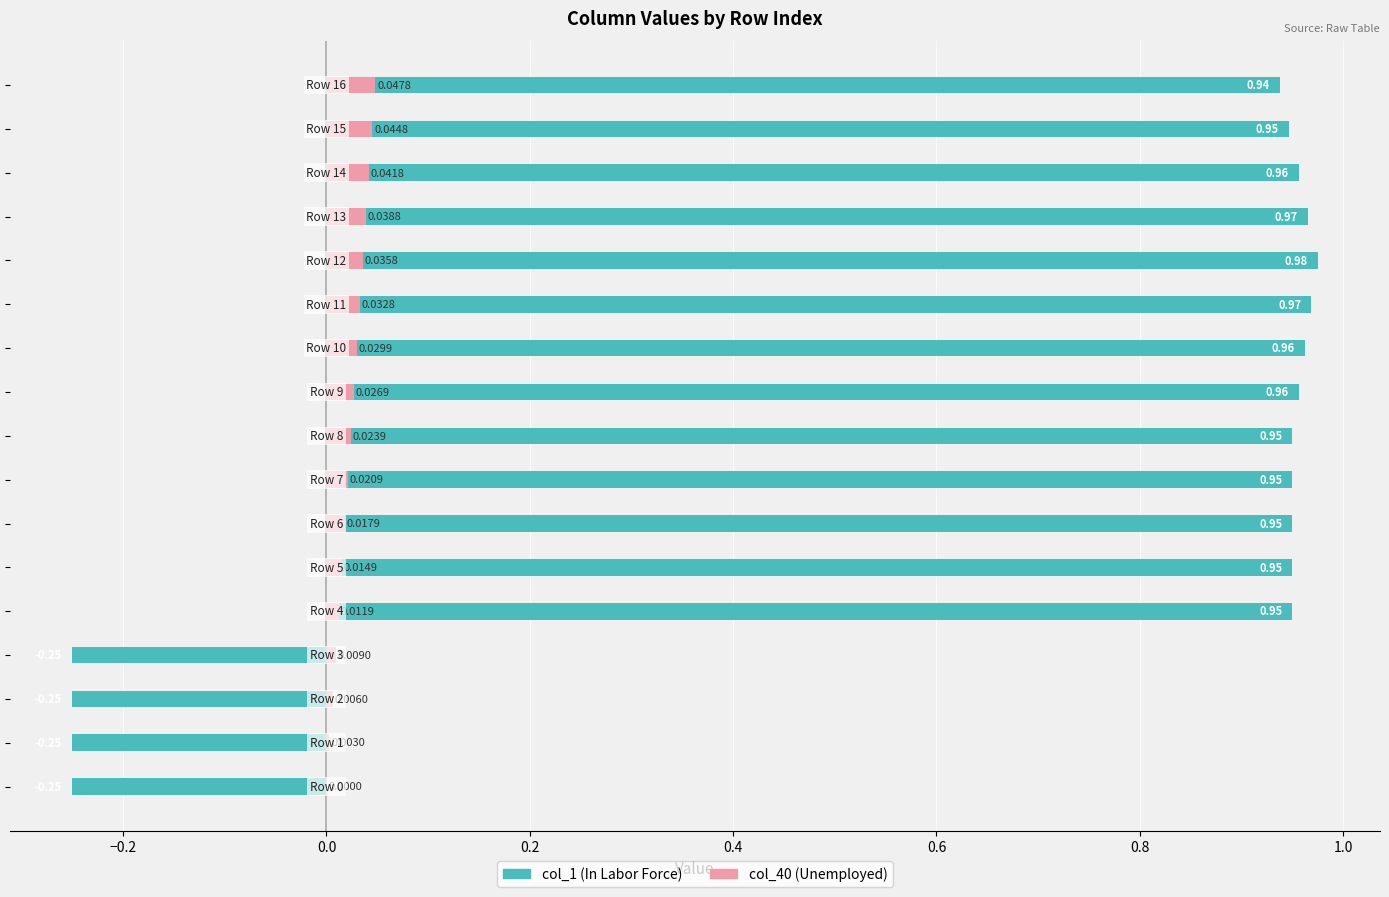

Is the value of col_40 at −0.2 greater than the value of col_1 at −0.4?

Yes